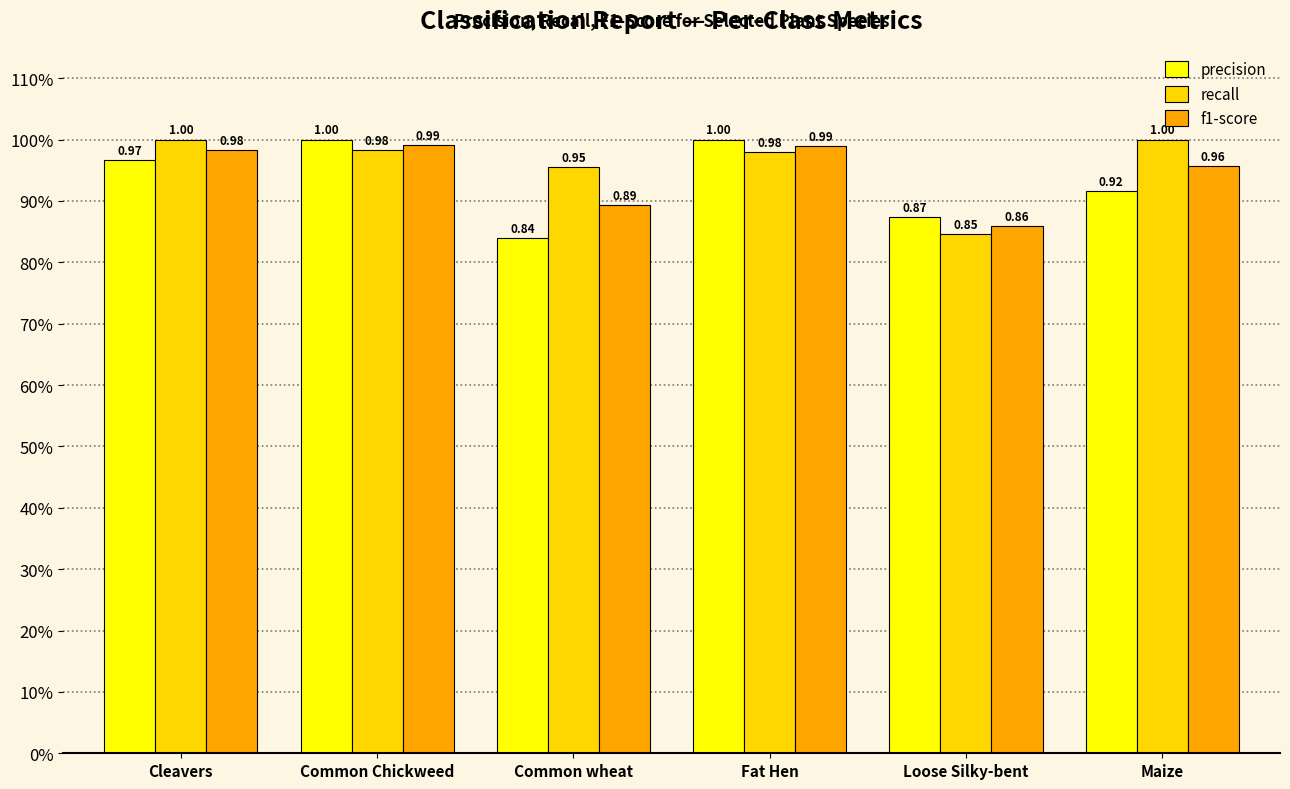

What are all the series names shown in the legend?

precision, recall, f1-score